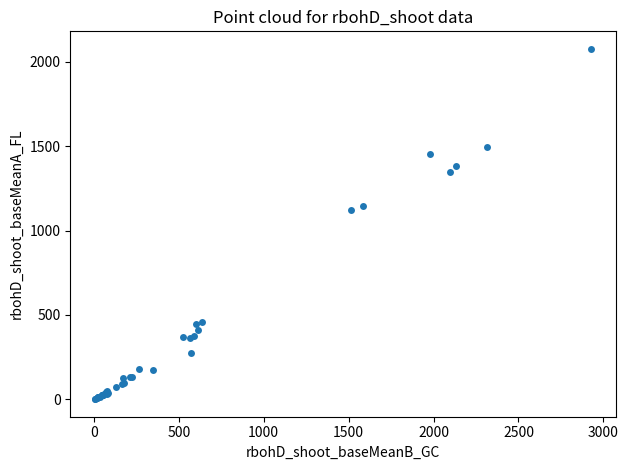

What Y value in the scatter plot is closest to 1039?

1120.4